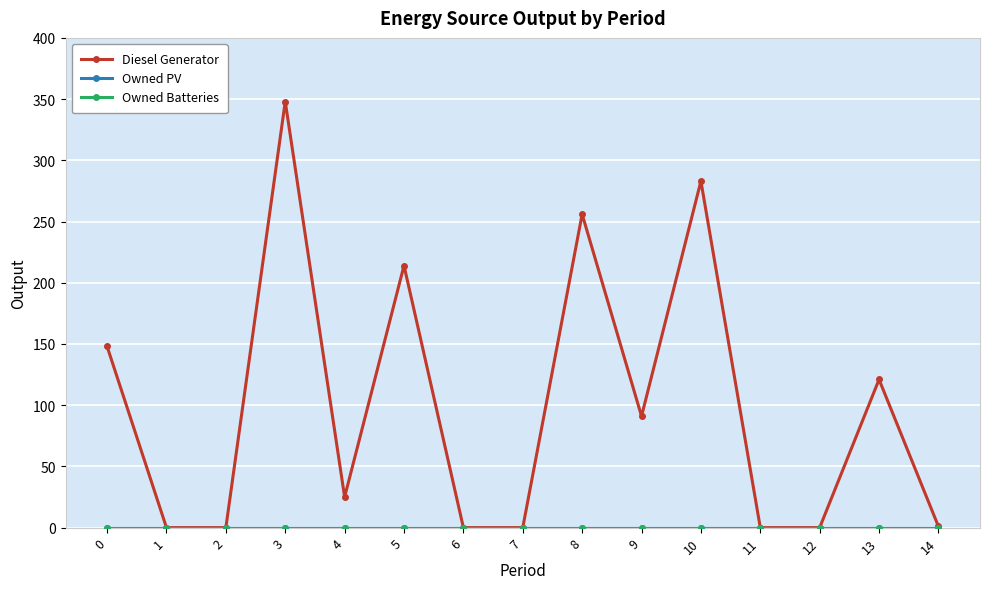

Does the chart have visible grid lines?

Yes